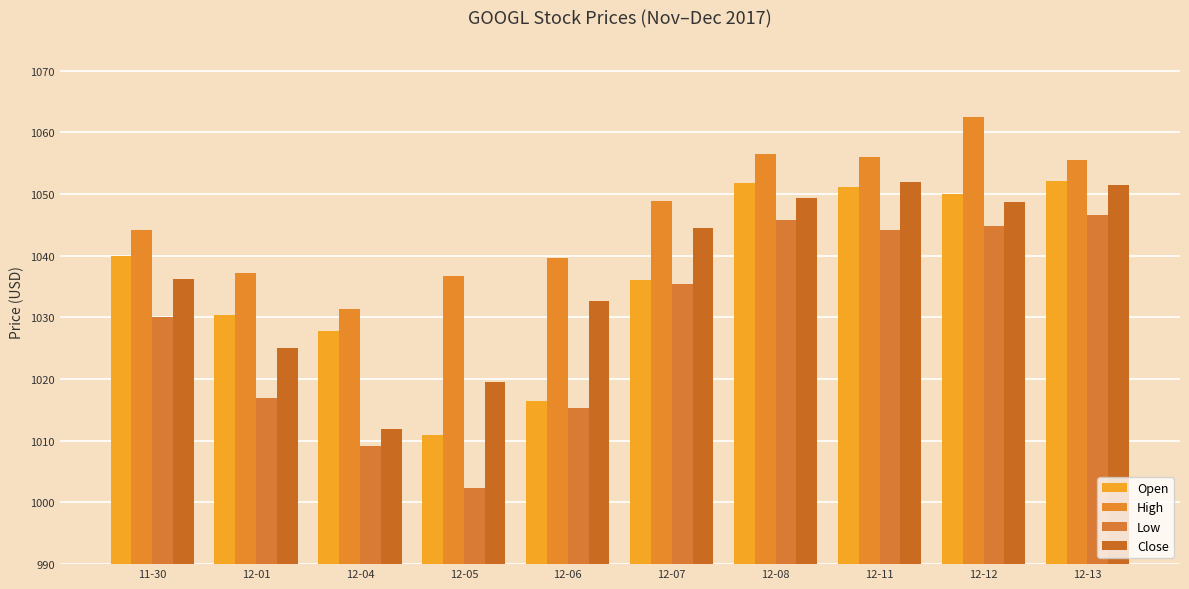

Which has a higher value, 12-12 or 12-05?

12-12